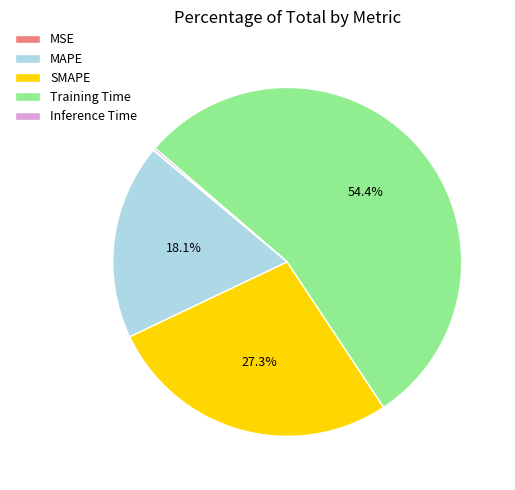

Is there any slice that represents more than half of the pie?

Yes